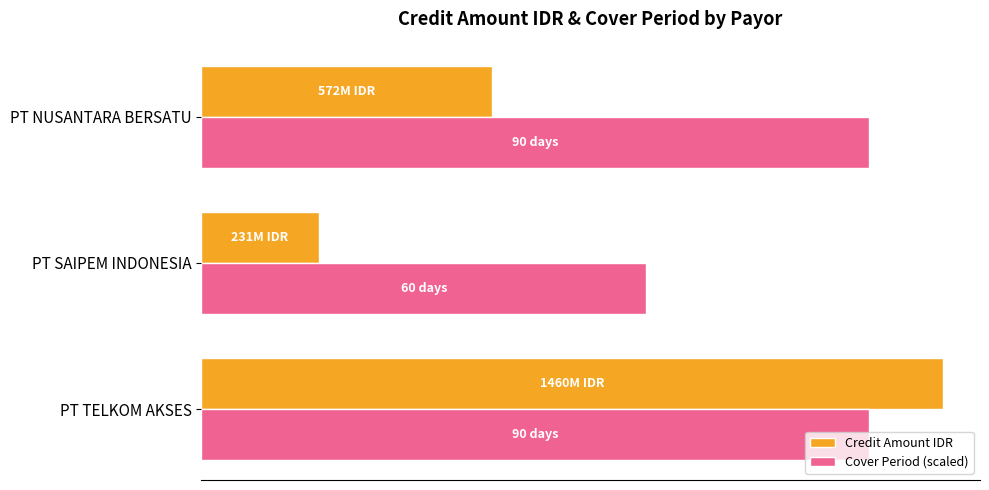

Reading right to left, transcribe all the data shown in this chart.

Credit Amount IDR: 0.4=572000000	0.2=231000000	0.0=1460000000
Cover Period (scaled): 0.4=1314000000	0.2=876000000	0.0=1314000000